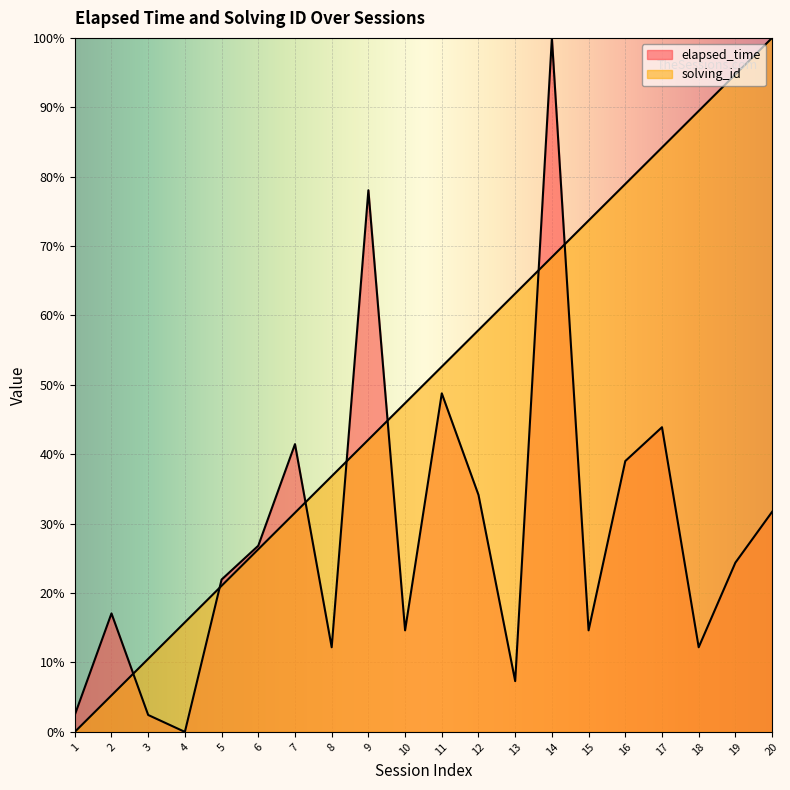

What is the maximum value shown in the chart?

100.0